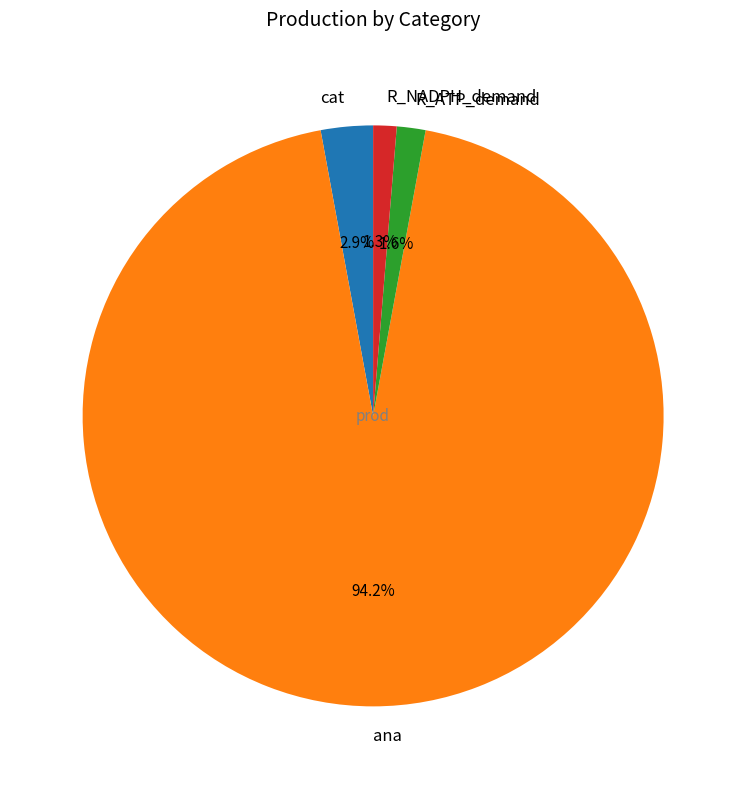

To the nearest percent, what is the difference between the largest and smallest slice percentages?

93%